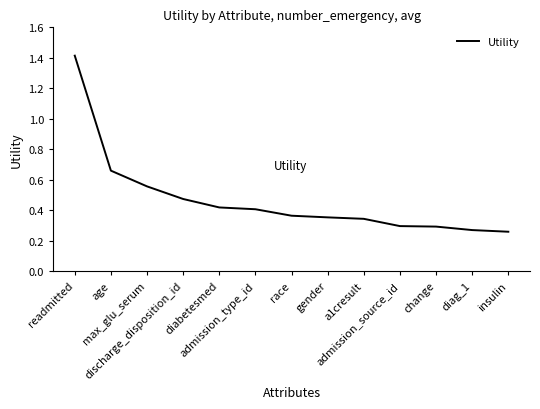

What is the change in value from age to insulin?

-0.4